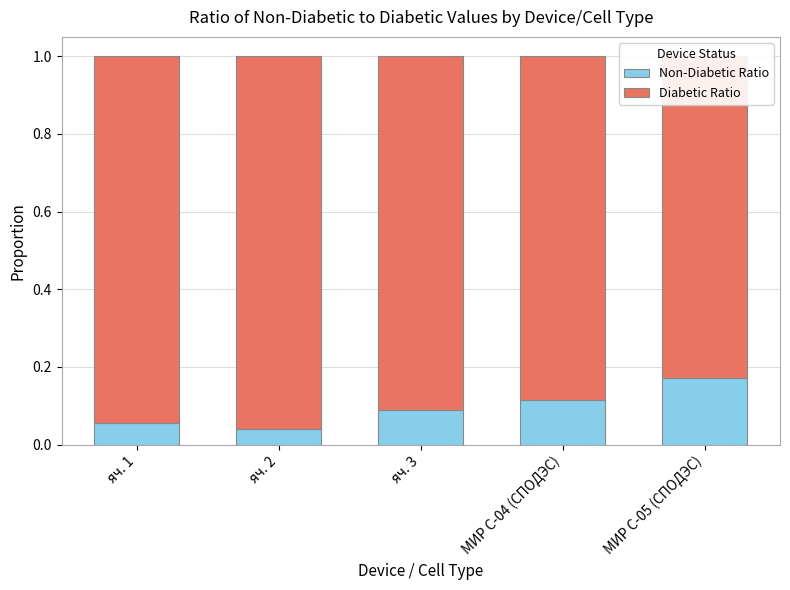

What is the difference between the second highest and minimum values in the Non-Diabetic Ratio series?

0.1